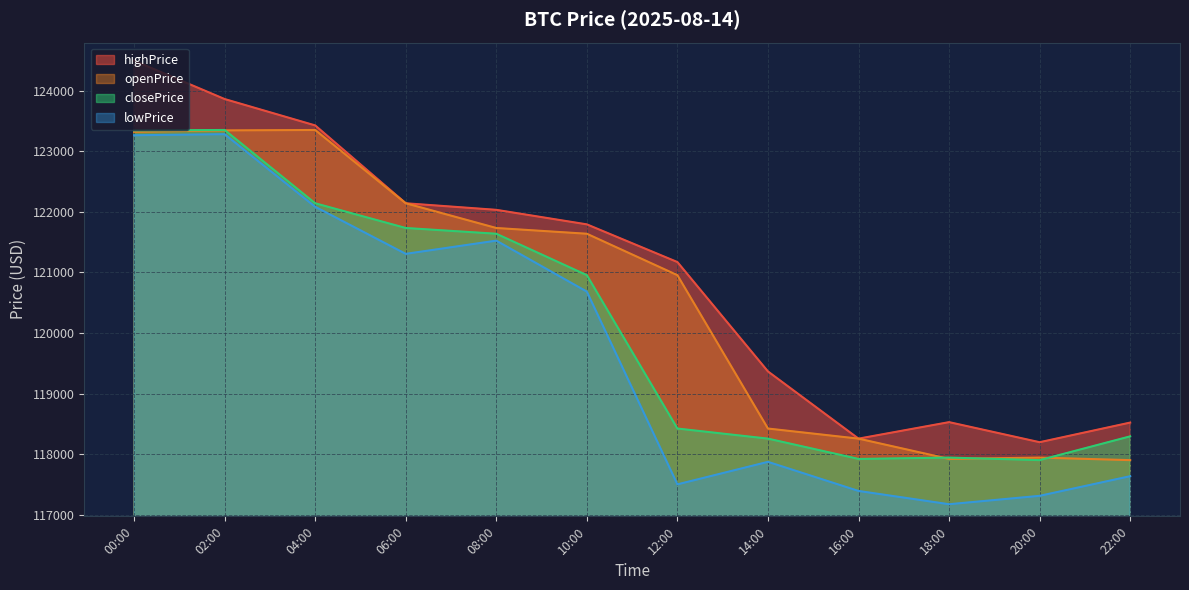

True or false: lowPrice has a value of 117310.7 at 20:00.

True